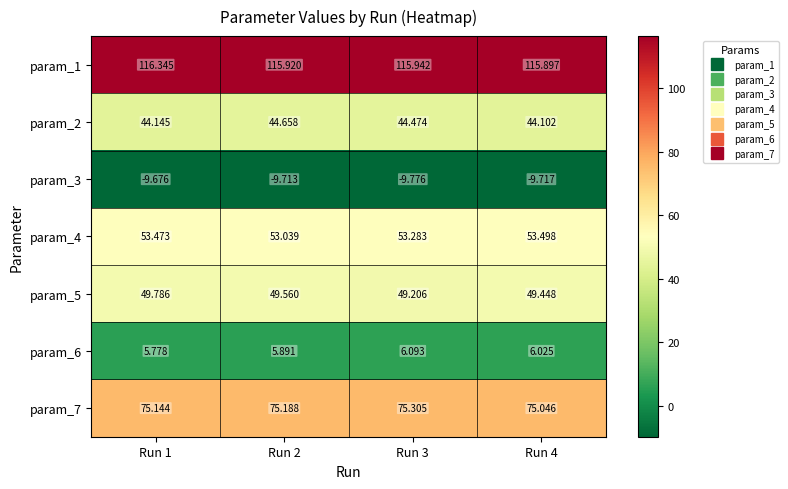

Is the value of param_7 at Run 2 greater than the value of param_2 at Run 2?

Yes